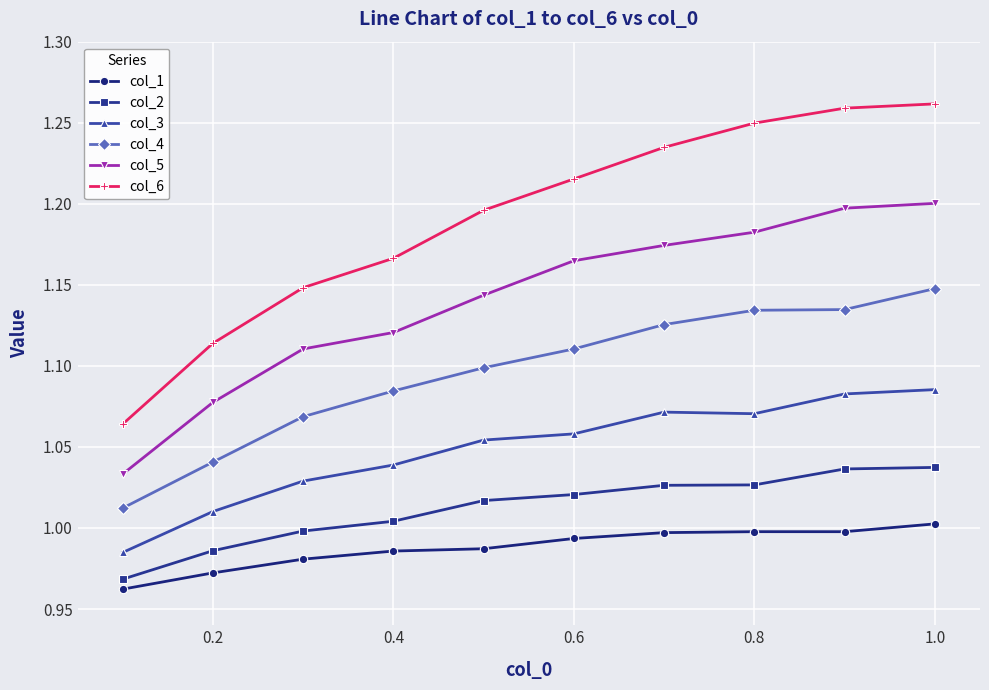

What is the sum of all col_1 values?

9.9